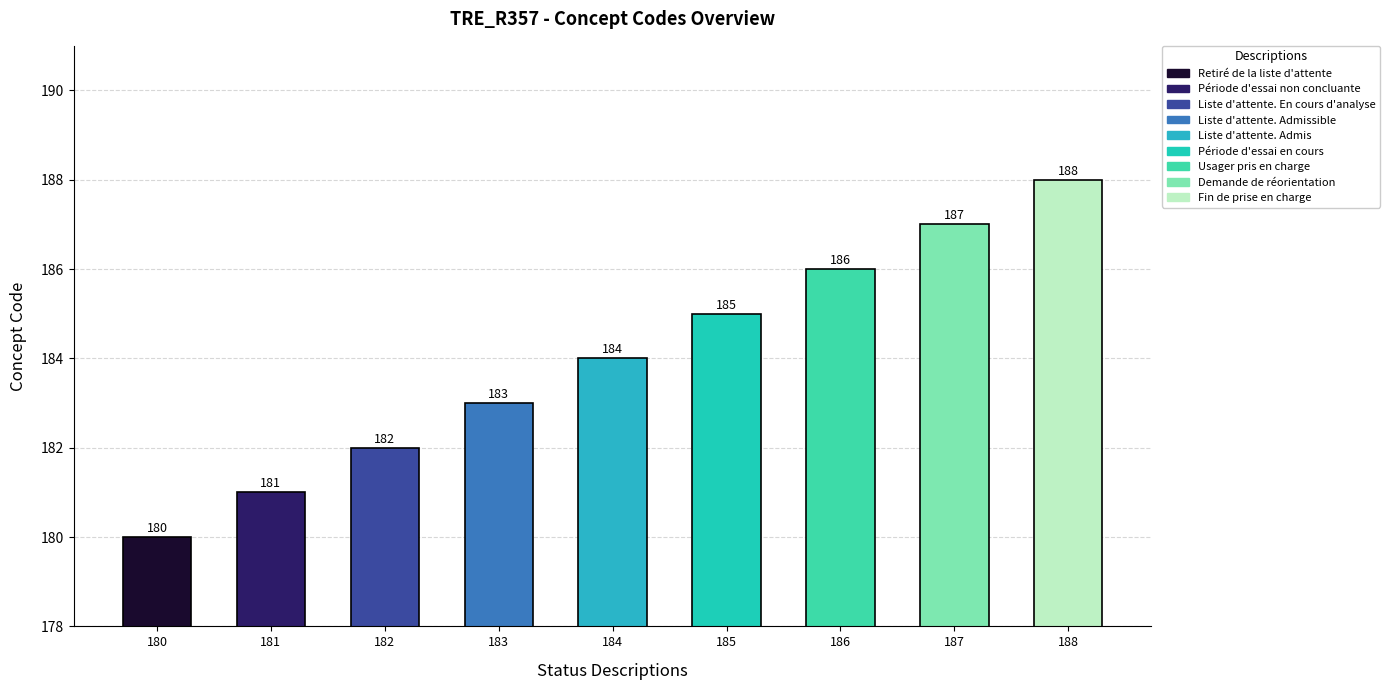

Are the bars grouped side by side (vs. stacked)?

No